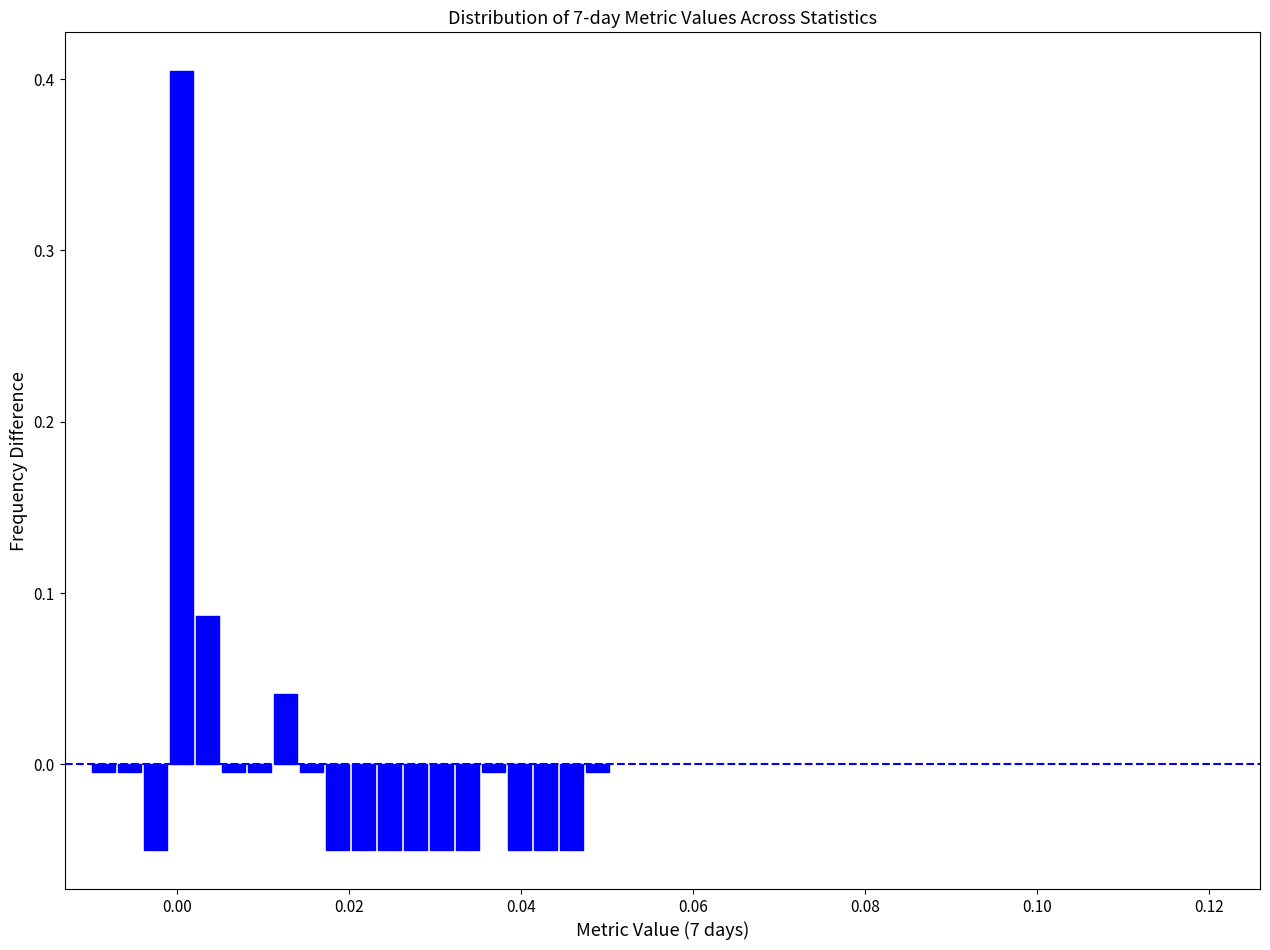

Around what value on the x-axis is the tallest bar? Give the approximate position of its centre, as read against the axis.

0.000